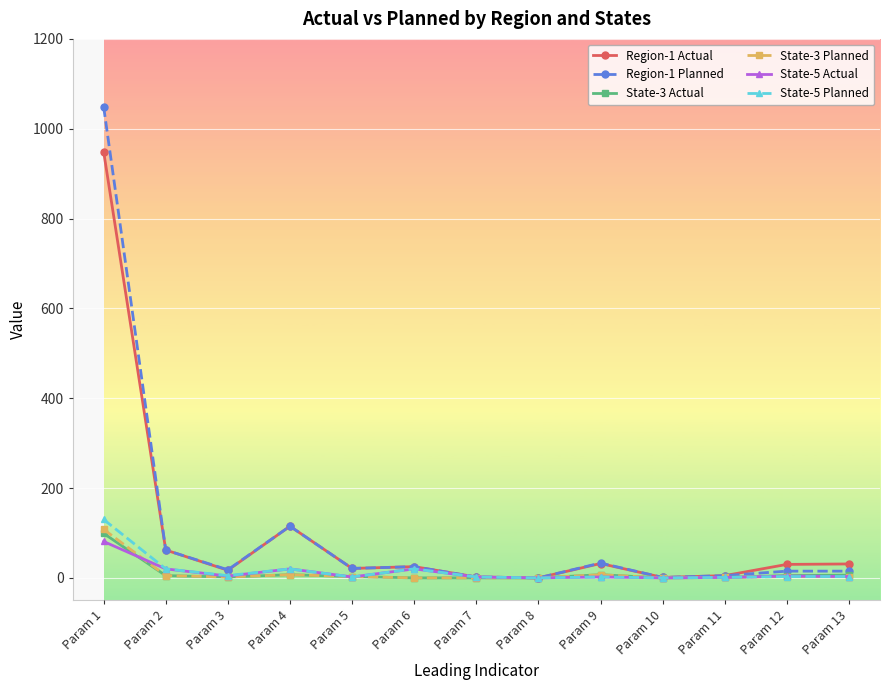

What is the greatest value displayed?

1049